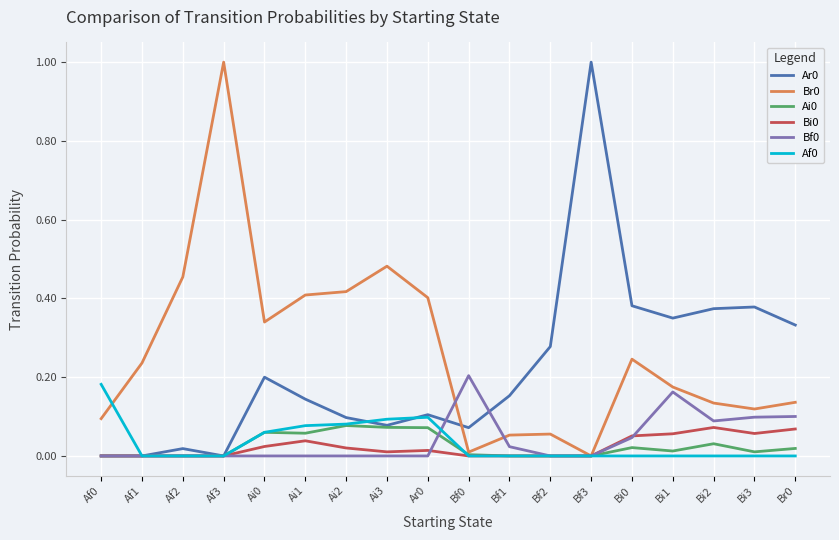

What is the greatest value displayed?

1.0